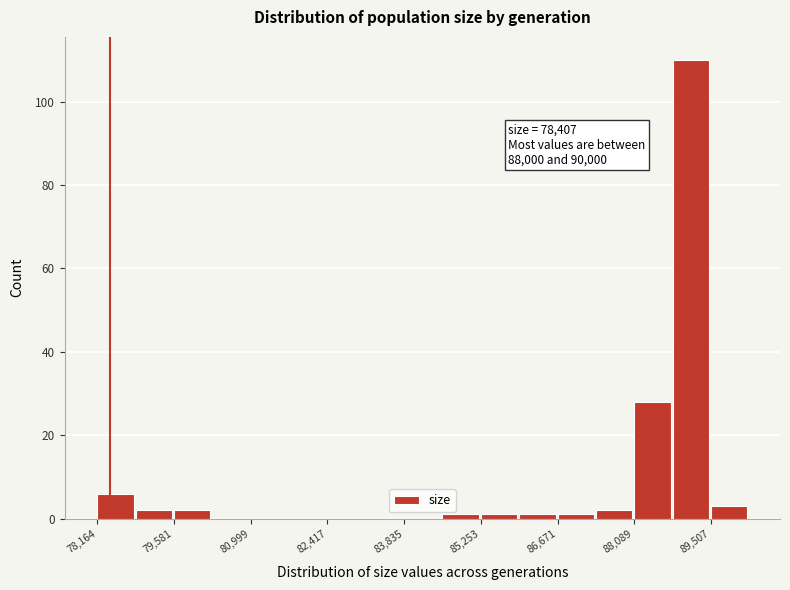

Read against the x-axis, roughly where is the centre of the tallest bar?

89200